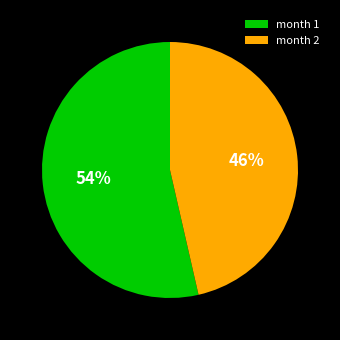

To the nearest percent, what is the combined percentage of month 2 and month 1?

100%